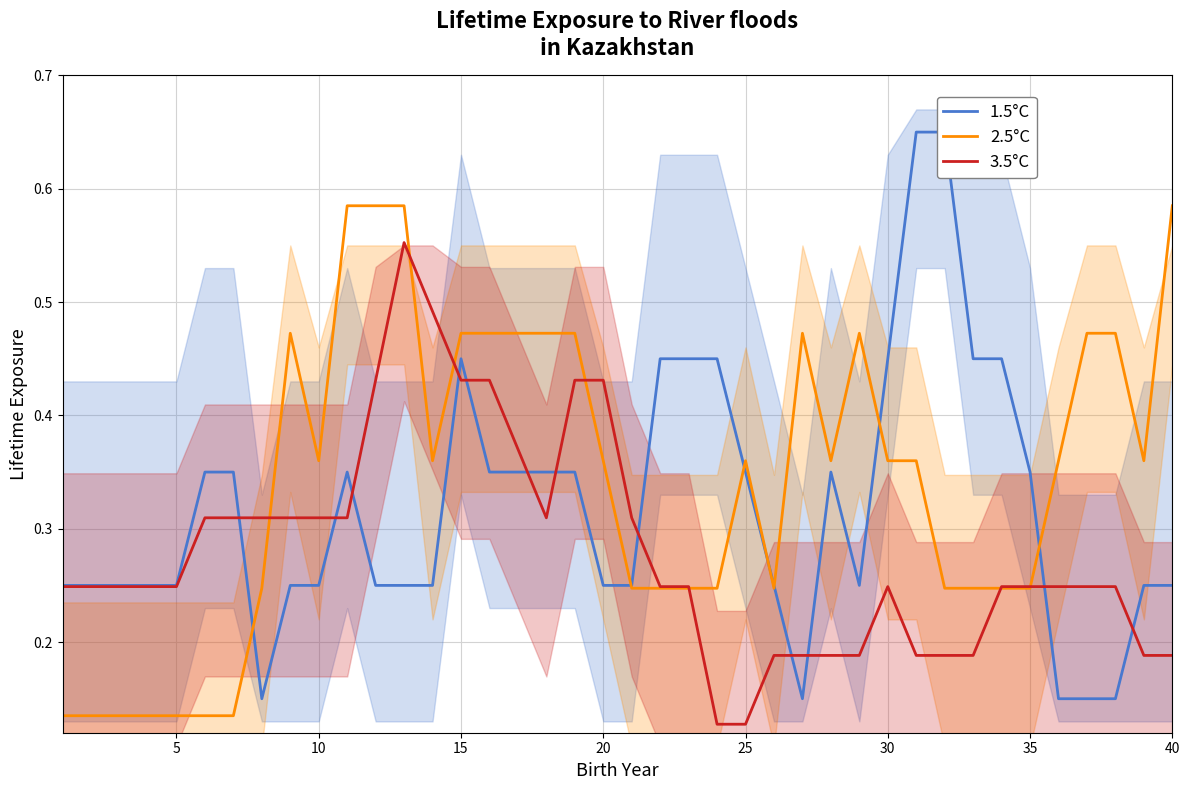

True or false: 2.5°C has more than 1 points higher than both neighbors.

True